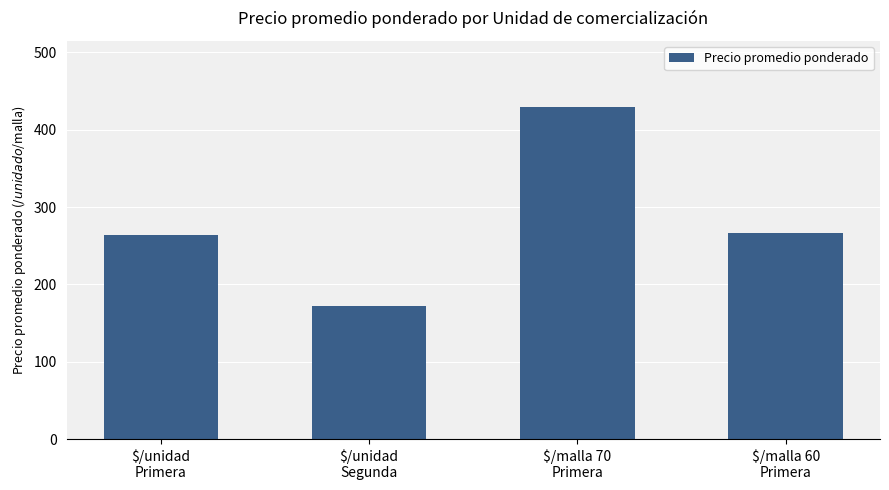

Which label corresponds to the smallest value in the chart?

$/unidad
Segunda